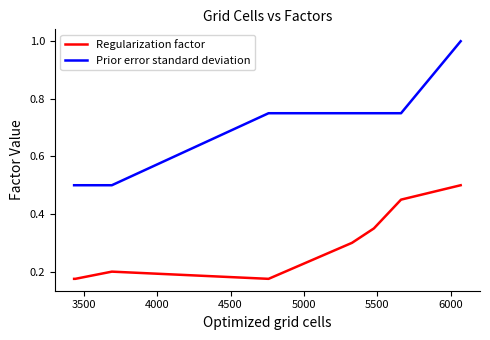

True or false: Regularization factor and Prior error standard deviation intersect in this chart.

False